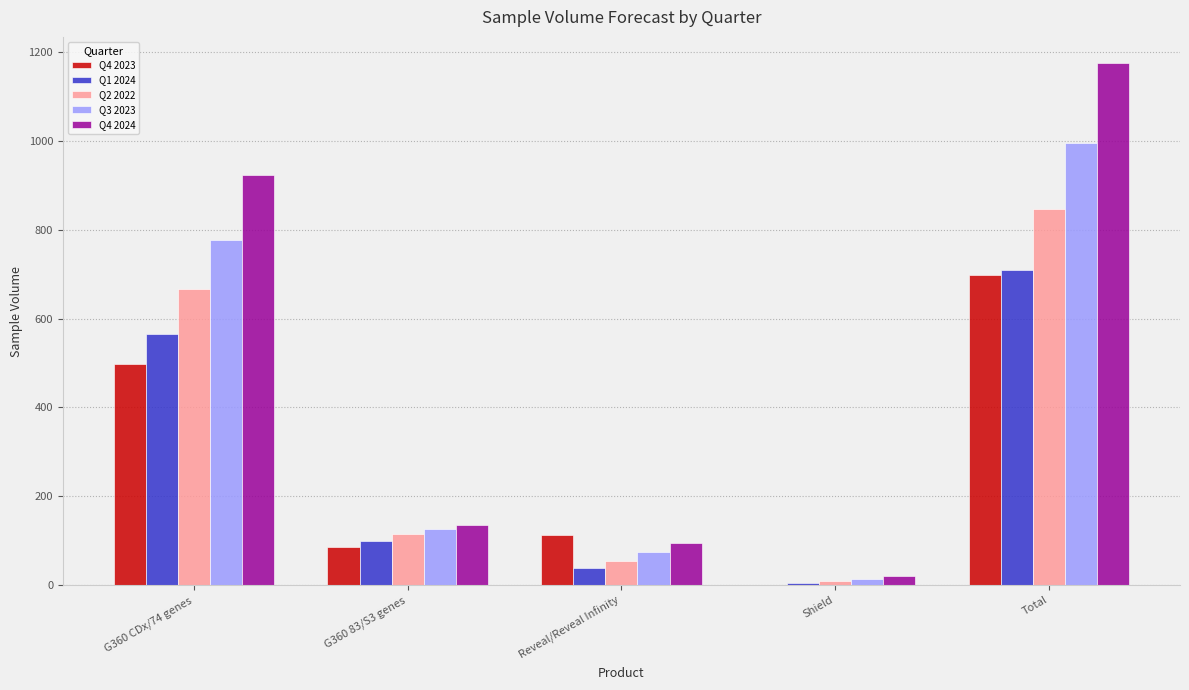

Between Reveal/Reveal Infinity and Shield, which series saw the biggest shift?

Q4 2023